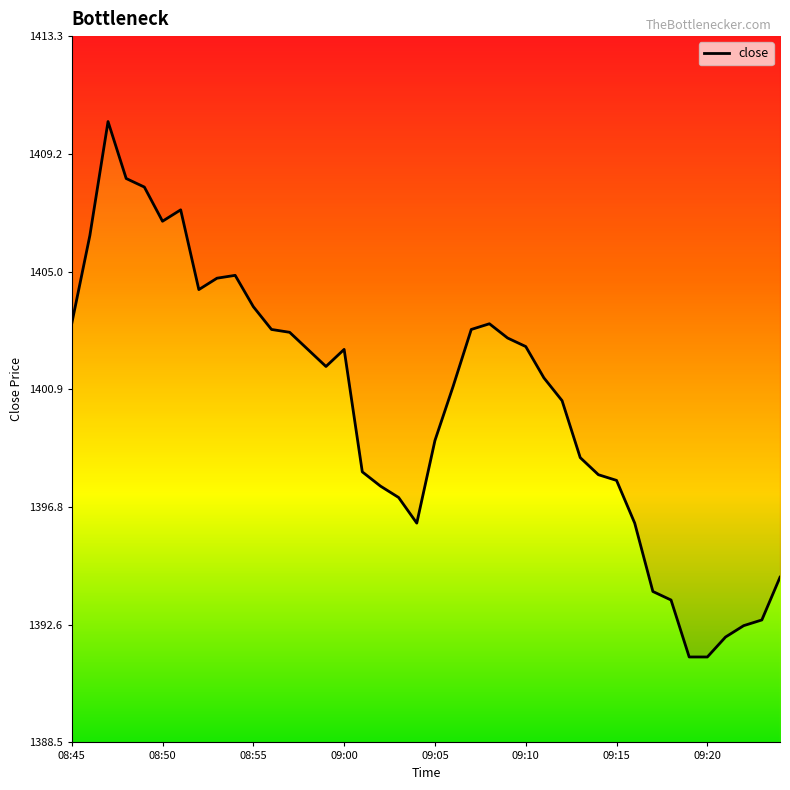

Is this an area chart (filled region under the line)?

No